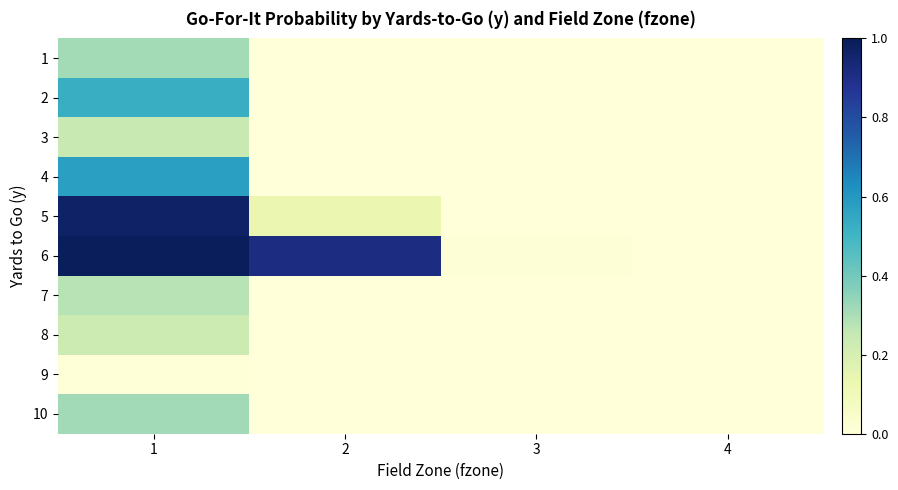

Reading left to right, list all the values displayed in this chart.

1: 1=0.3	2=0.0	3=0.0	4=0.0
2: 1=0.5	2=0.0	3=0.0	4=0.0
3: 1=0.2	2=0.0	3=0.0	4=0.0
4: 1=0.6	2=0.0	3=0.0	4=0.0
5: 1=1.0	2=0.1	3=0.0	4=0.0
6: 1=1.0	2=0.9	3=0.0	4=0.0
7: 1=0.3	2=0.0	3=0.0	4=0.0
8: 1=0.2	2=0.0	3=0.0	4=0.0
9: 1=0.0	2=0.0	3=0.0	4=0.0
10: 1=0.3	2=0.0	3=0.0	4=0.0